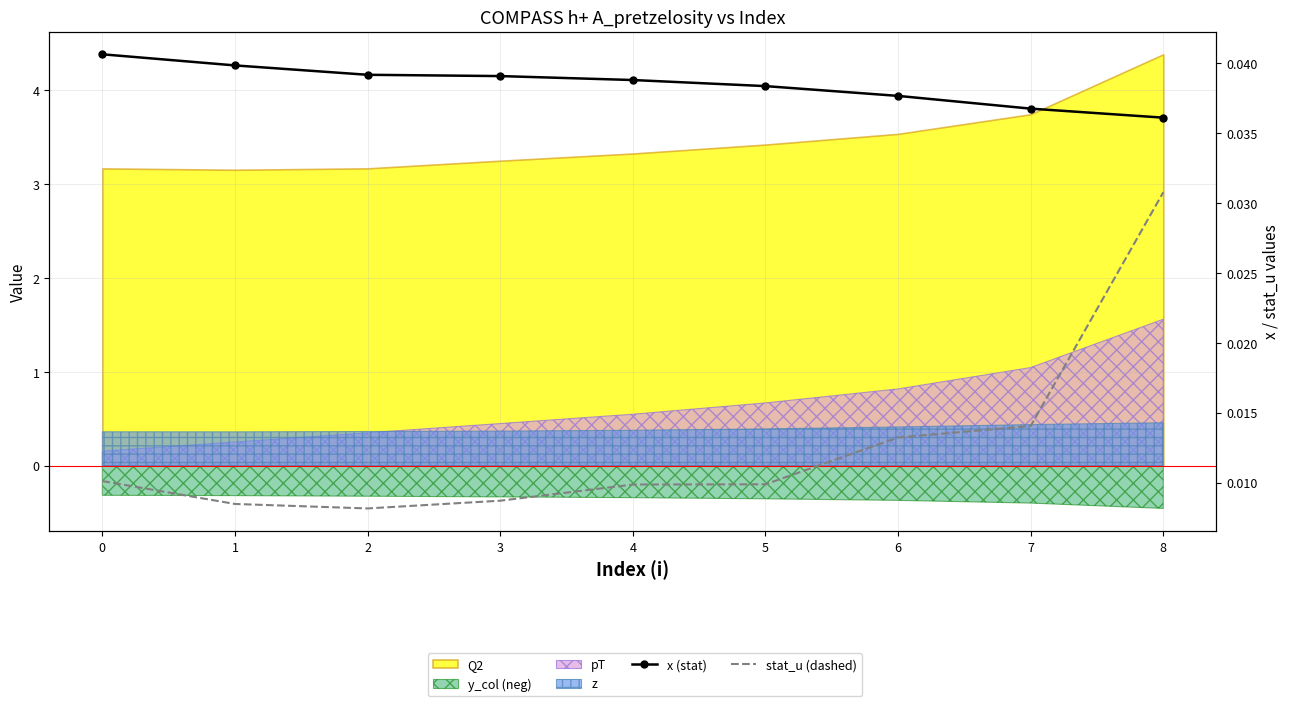

True or false: stat_u (dashed) and x (stat) intersect in this chart.

False